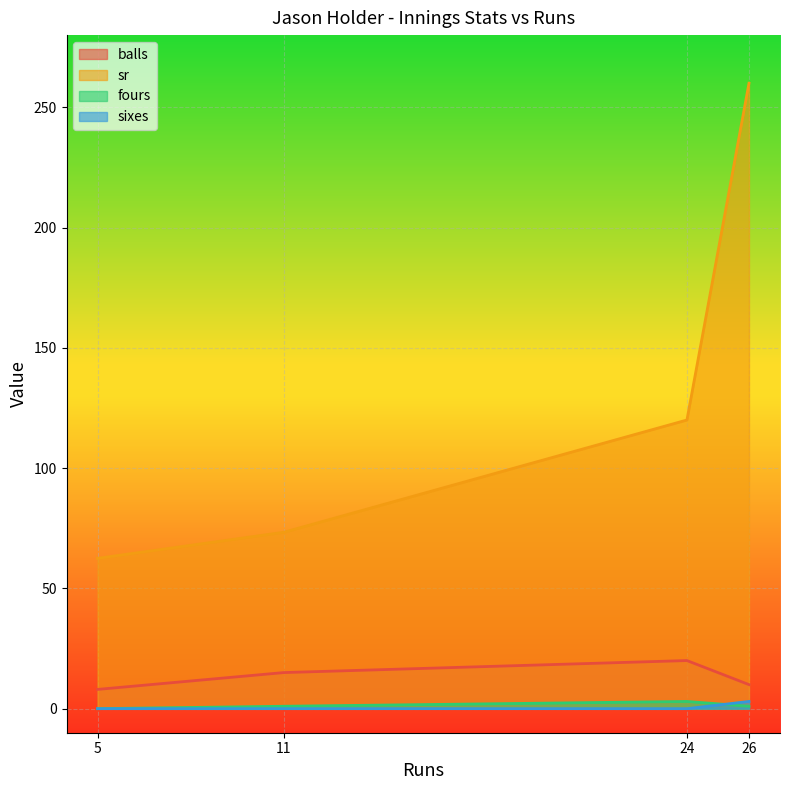

Which label corresponds to the largest value in the chart?

26